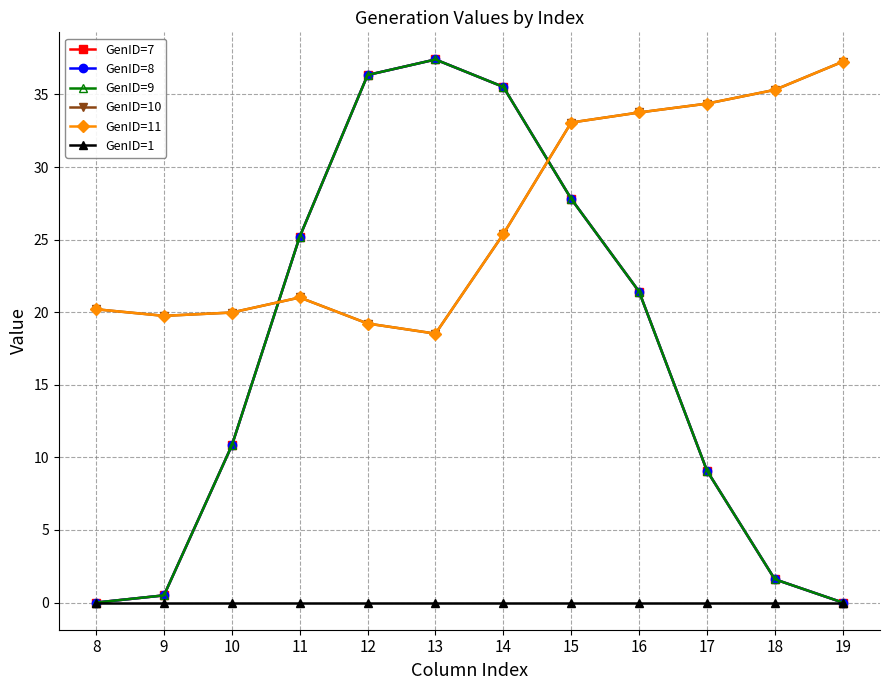

How many lines are shown in the chart?

6